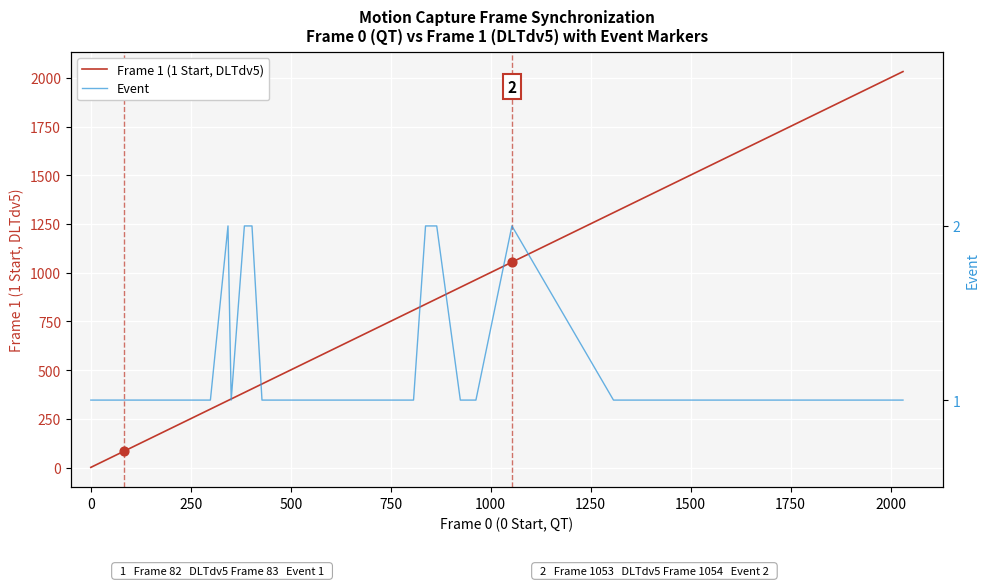

Which series has the widest spread of Y values?

Frame 1 (1 Start, DLTdv5)